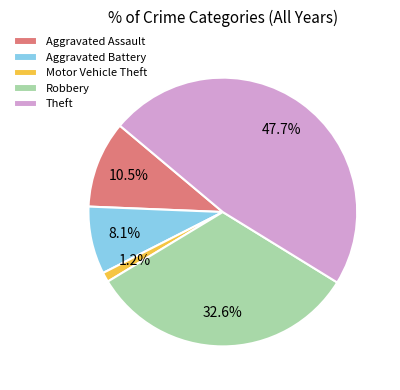

Does Robbery represent more than half of the total?

No